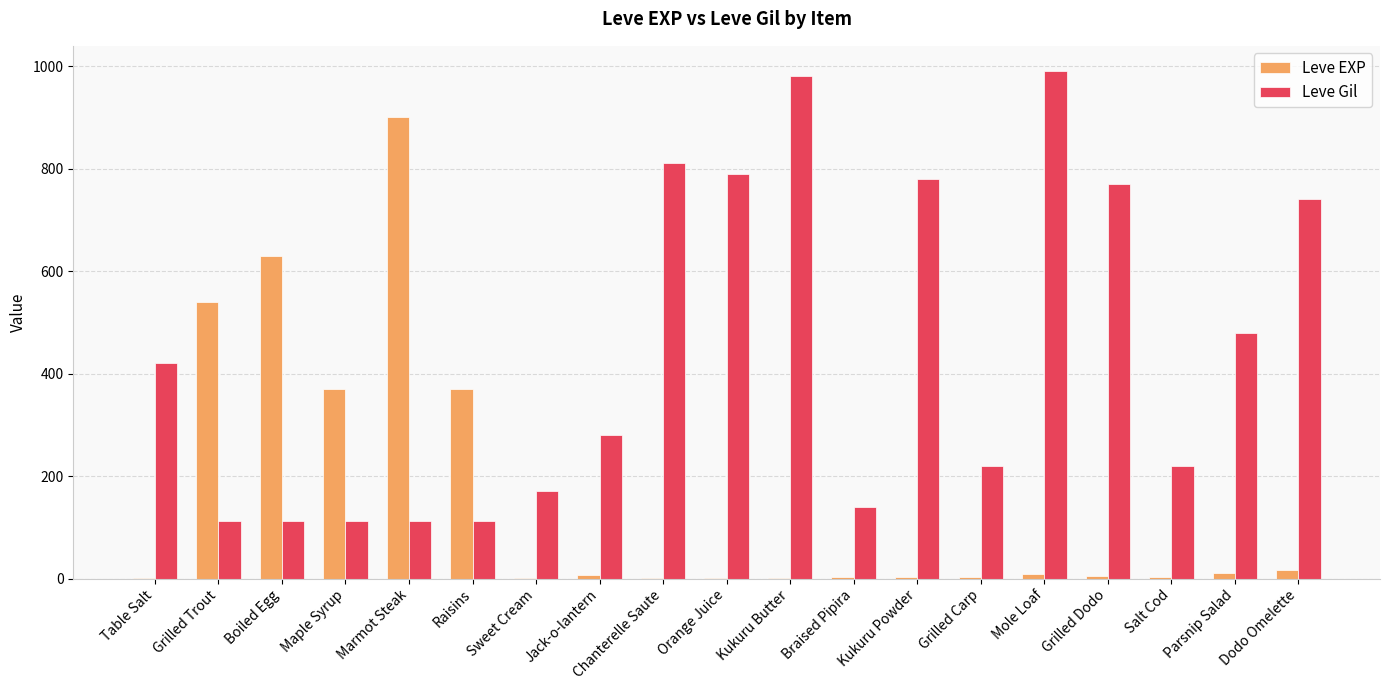

What is the spread (max minus min) of values at Mole Loaf?

981